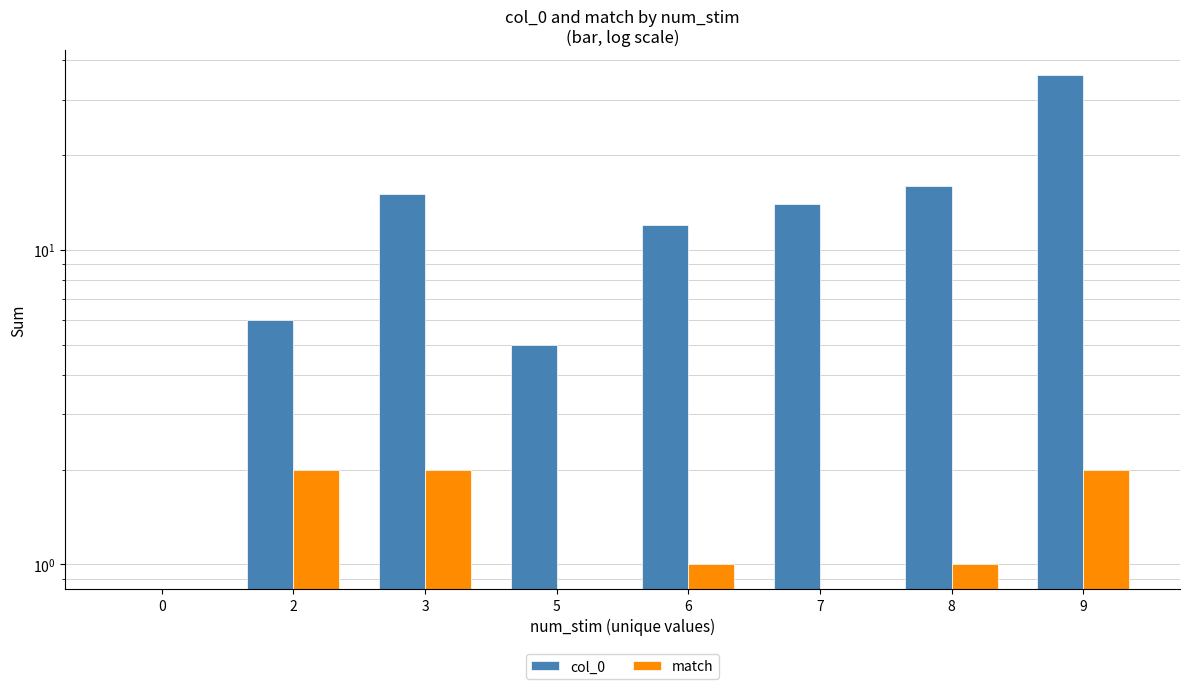

List the series in order of their overall mean, lowest first.

match, col_0